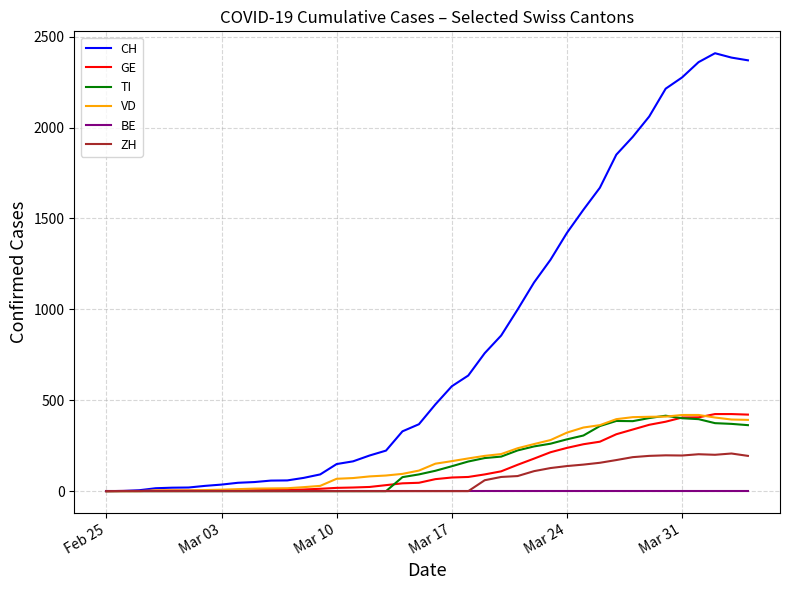

Which series has the largest total across all categories?

CH